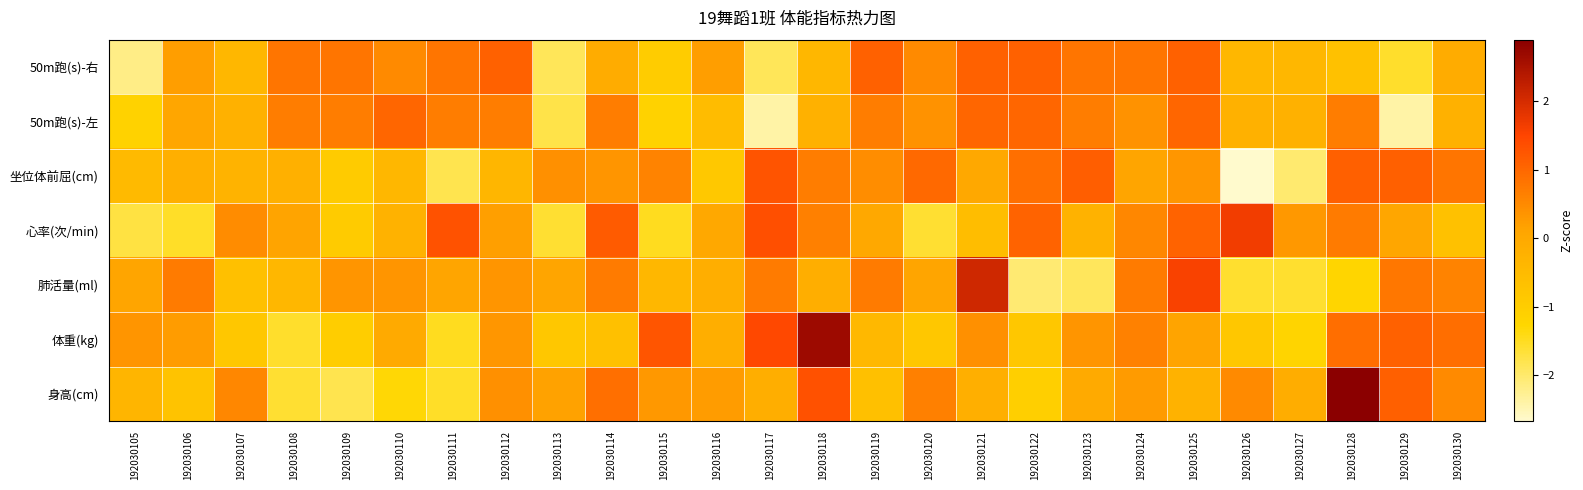

List the series in order of their peak value, lowest first.

50m跑(s)-左, 50m跑(s)-右, 坐位体前屈(cm), 心率(次/min), 肺活量(ml), 体重(kg), 身高(cm)